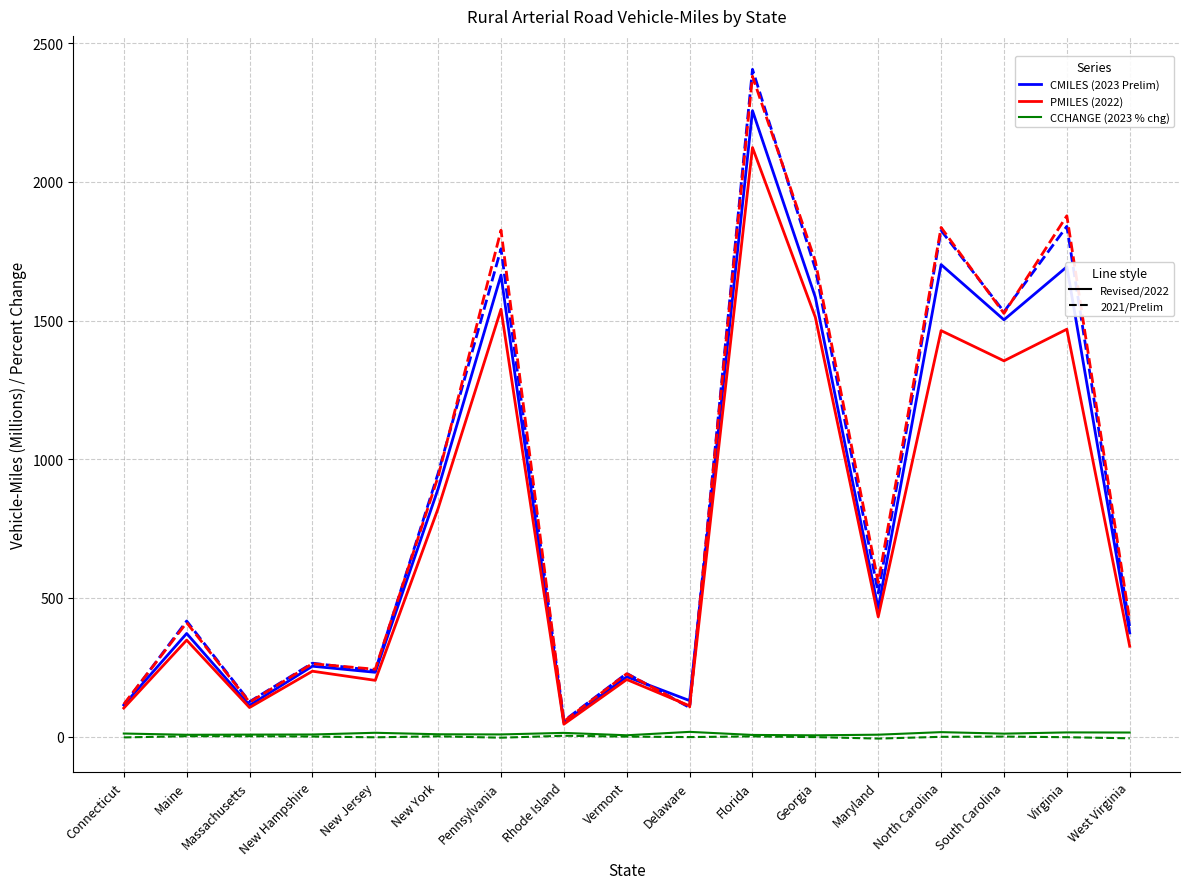

At which category is the sum across all series the highest?

Florida